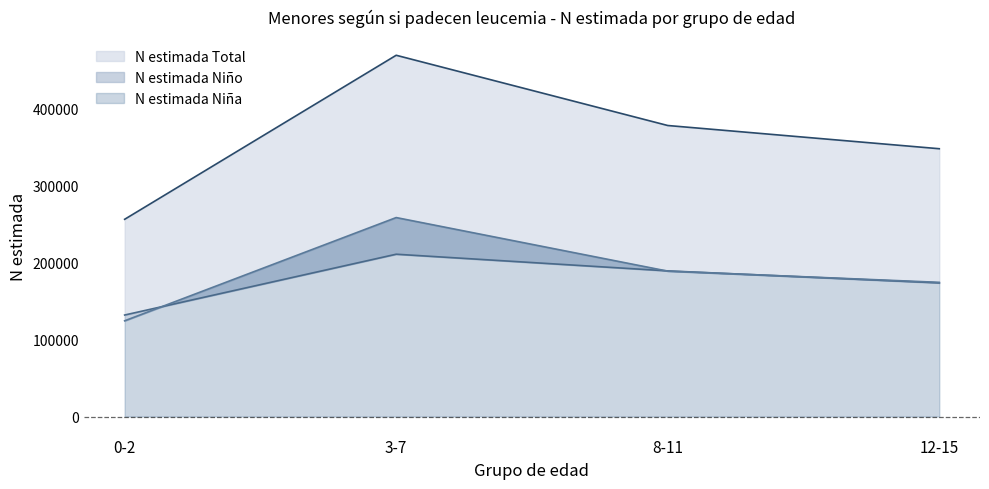

The N estimada Niña series shows 131654 at 0-2. True or false?

True